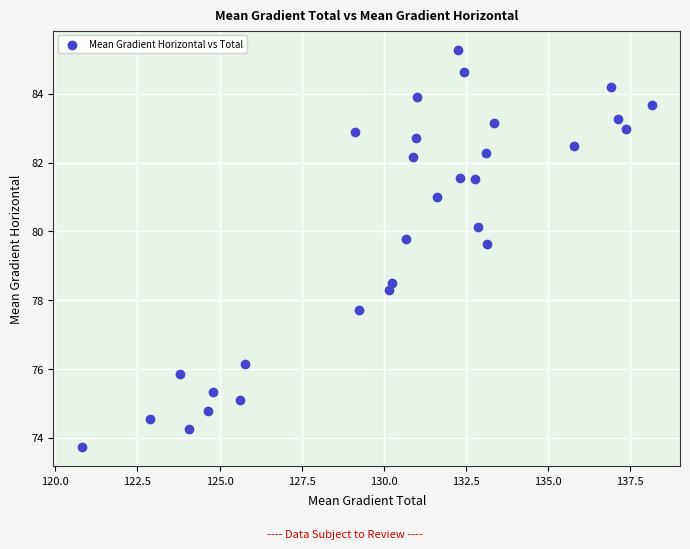

What is the range of X values (max minus min)?

17.3